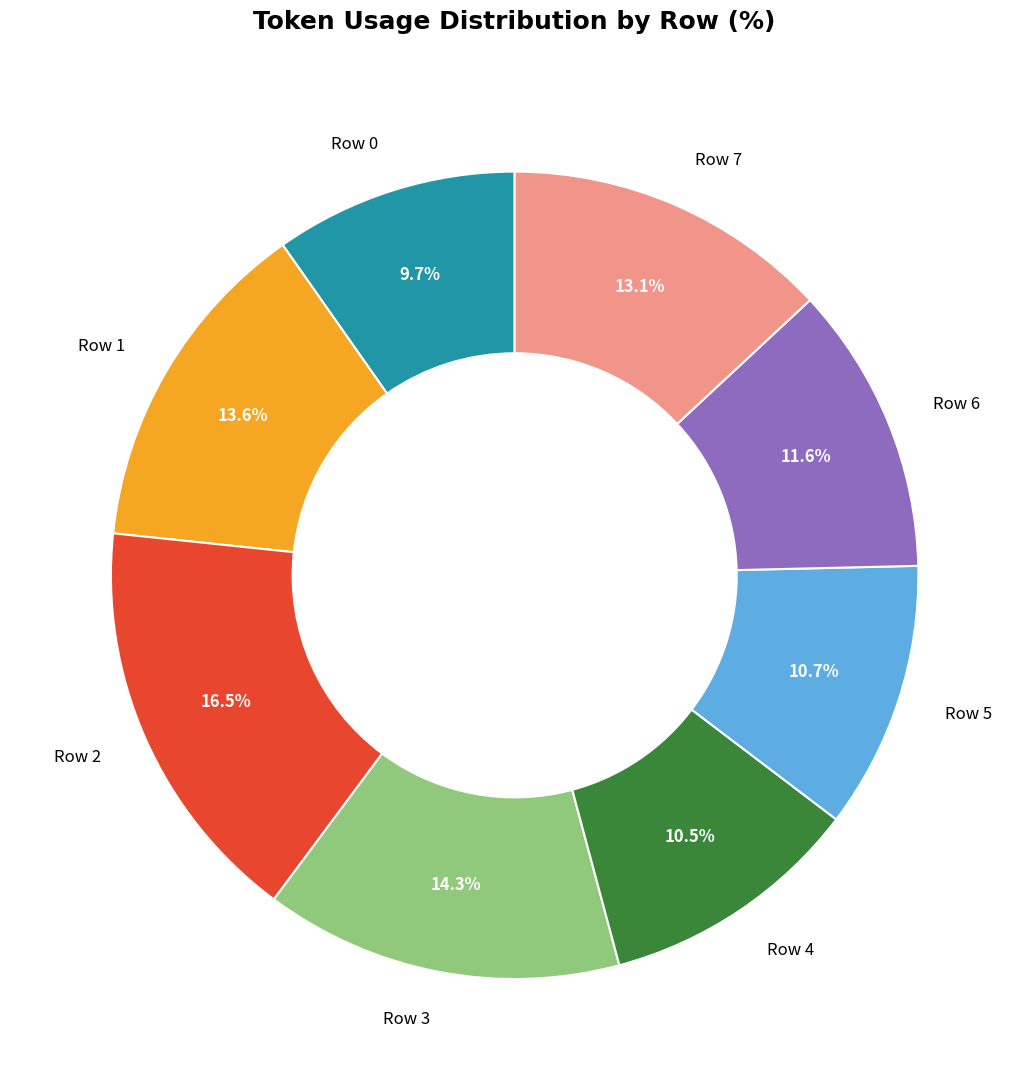

Between Row 0 and Row 7, which is larger?

Row 7